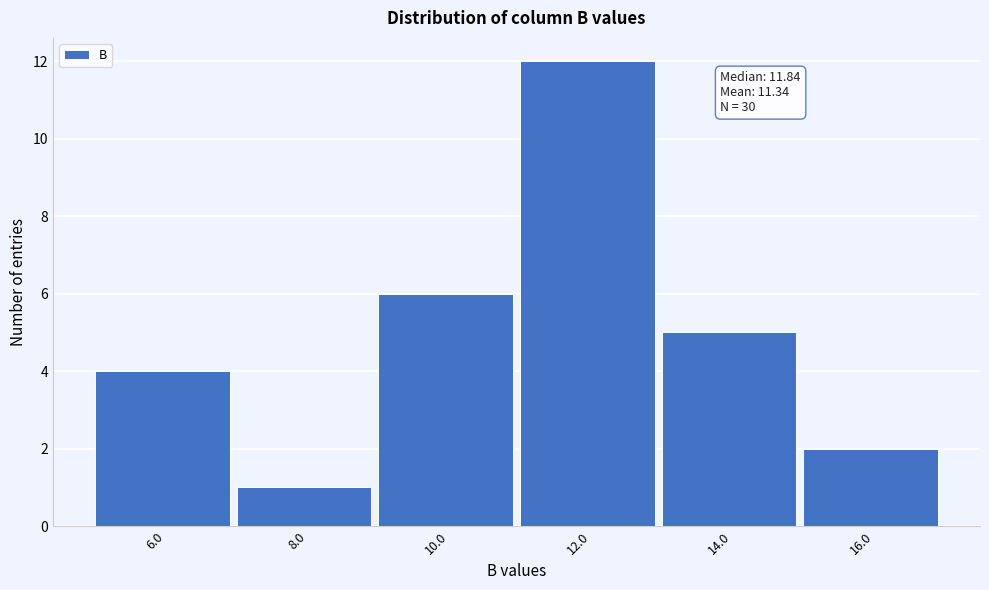

Which range on the x-axis has the tallest bar?

11 to 13